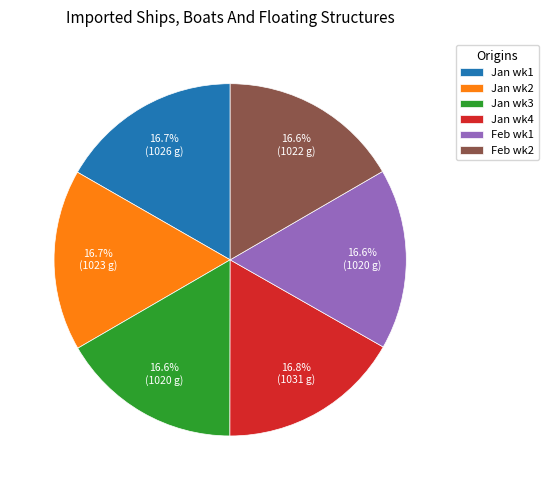

What is the ratio of the value at Feb wk2 to the value at Jan wk2?

1.0